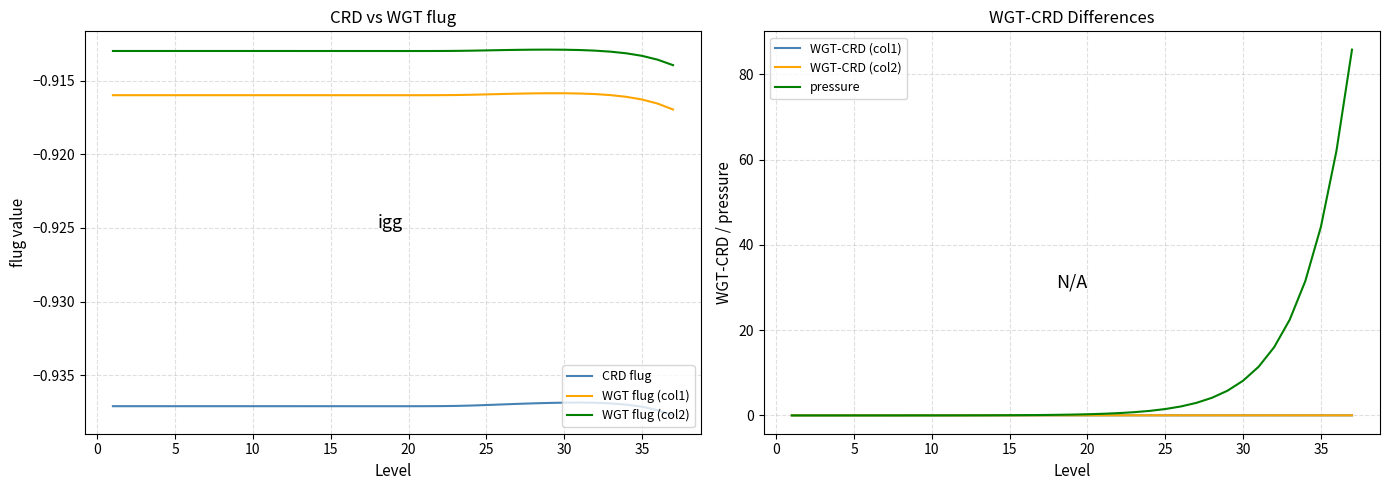

True or false: WGT-CRD (col1) and WGT flug (col2) cross at least once.

False